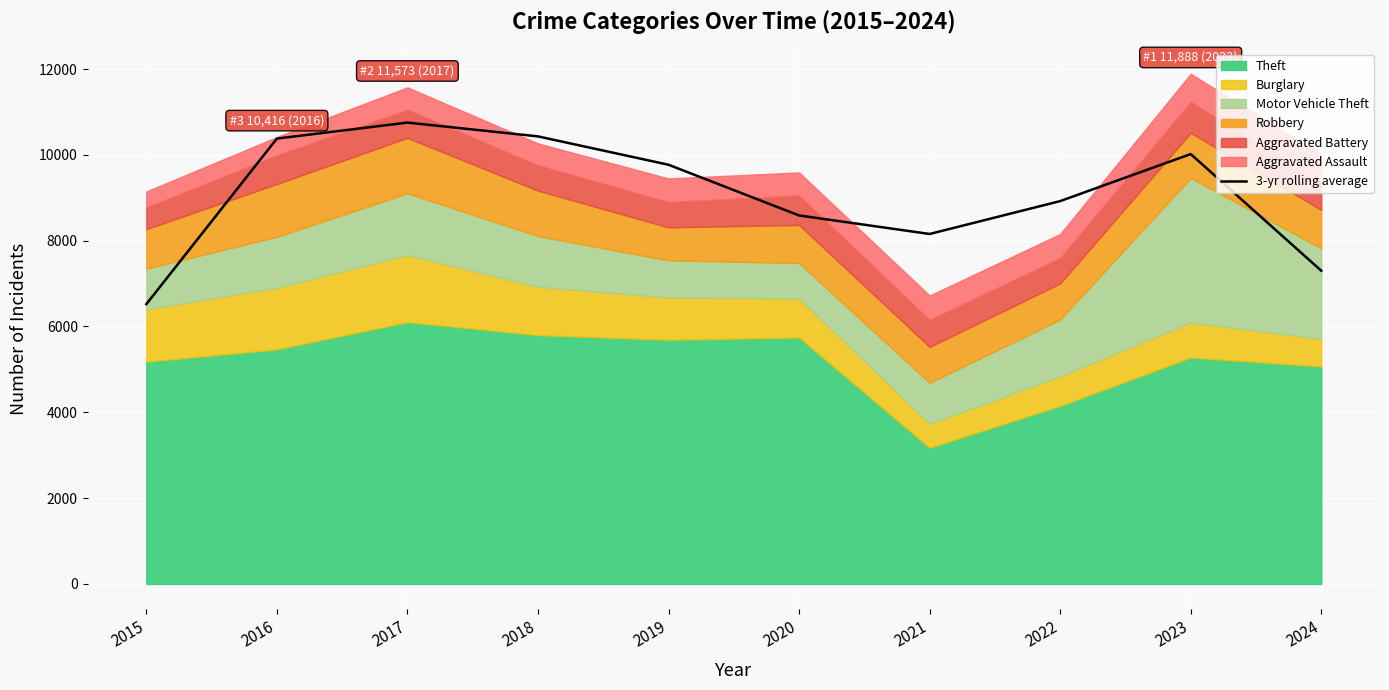

What is the sum of all values?

90832.3